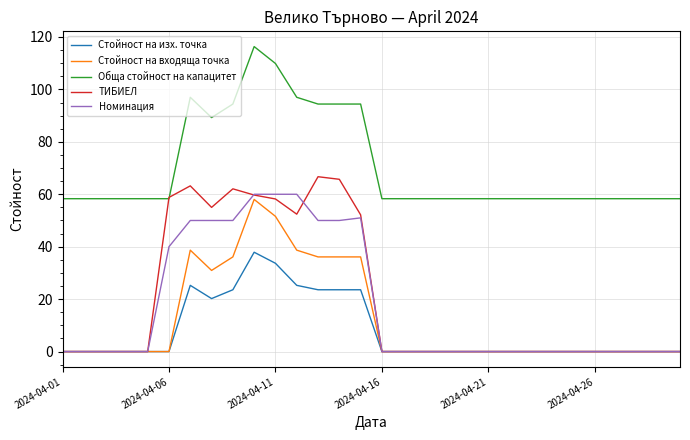

What is the maximum value shown in the chart?

116.3